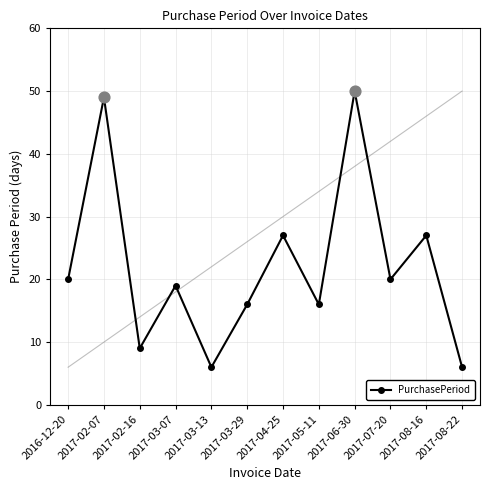

What is the change in value from 2017-06-30 to 2017-08-16?

-23